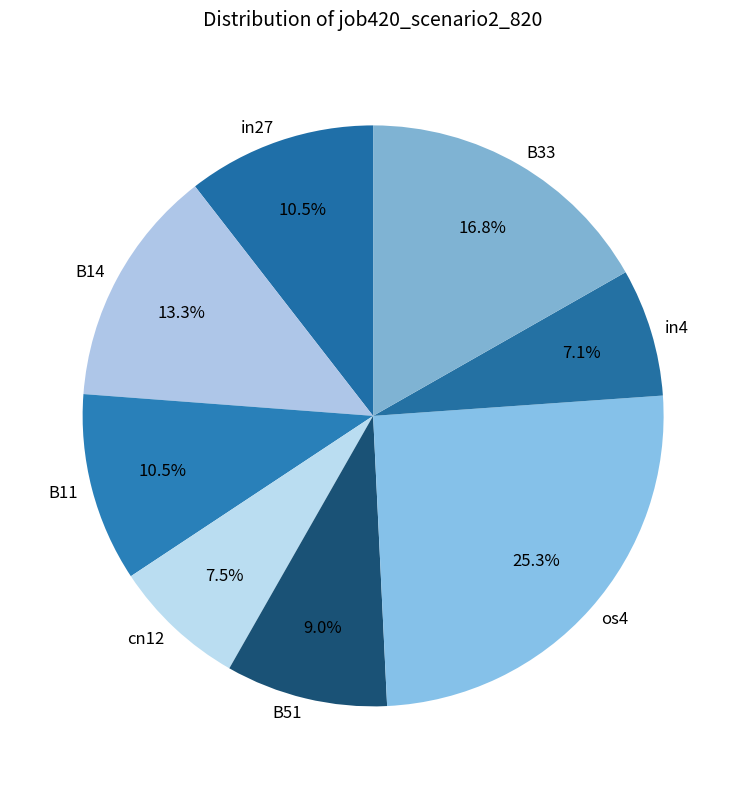

Which category has the biggest portion of the pie?

os4